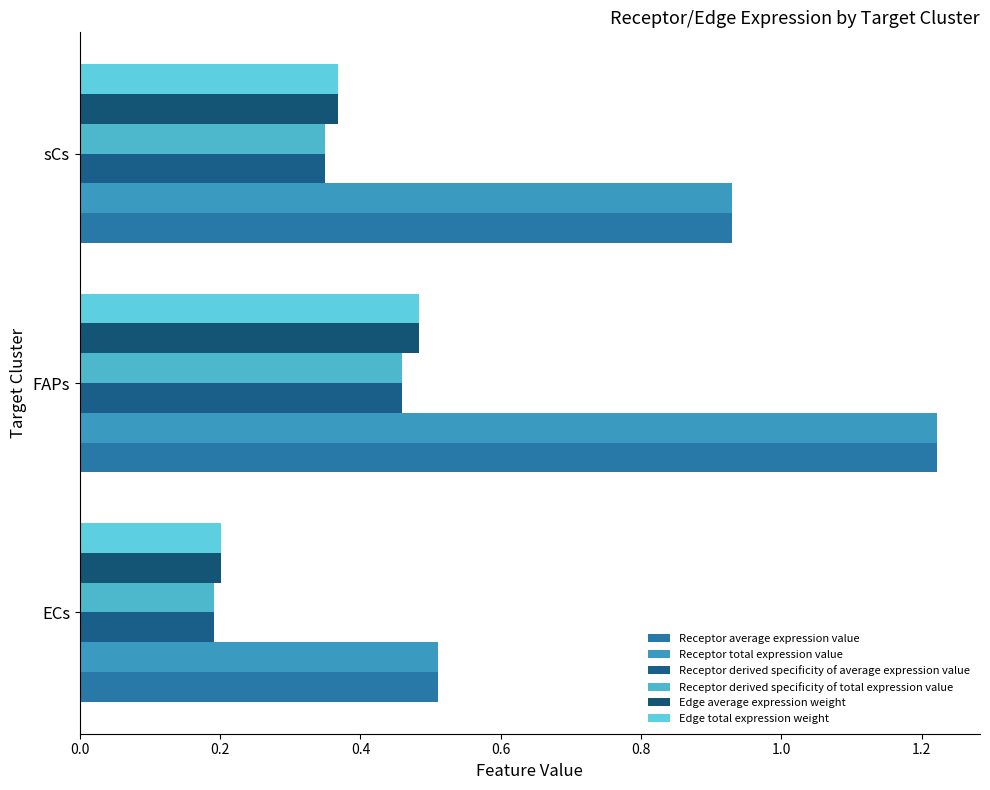

Which series has the largest range (max minus min)?

Receptor average expression value